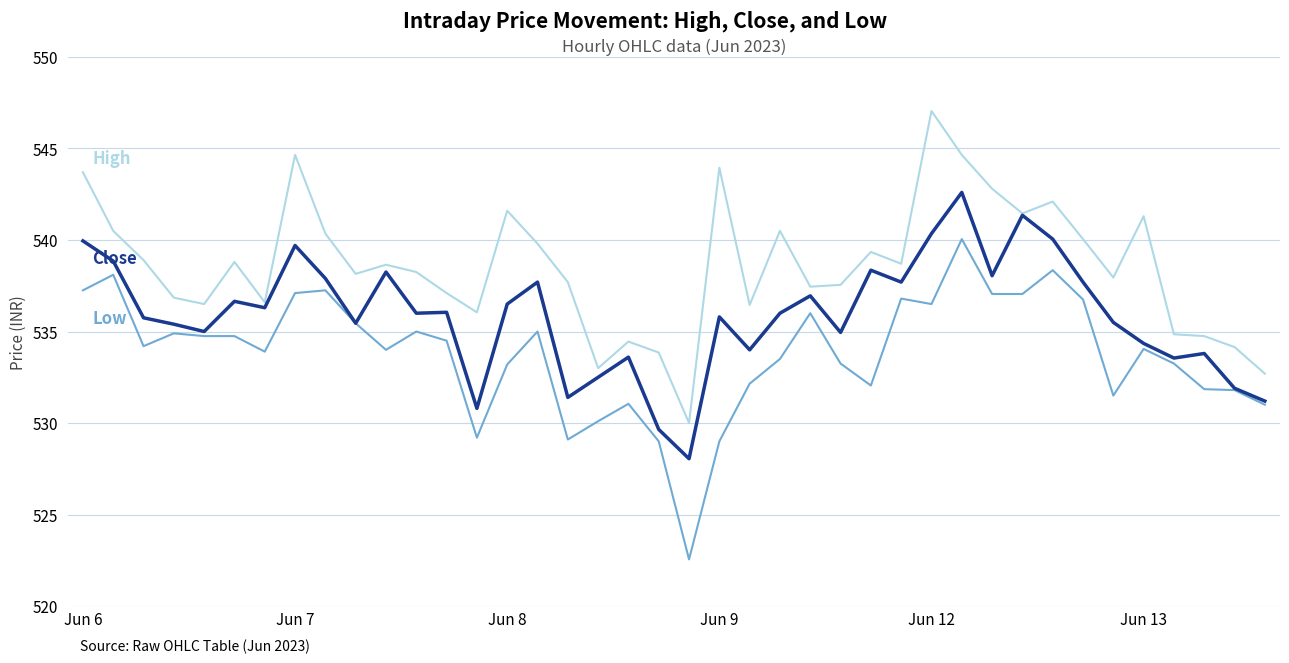

How many lines are shown in the chart?

3